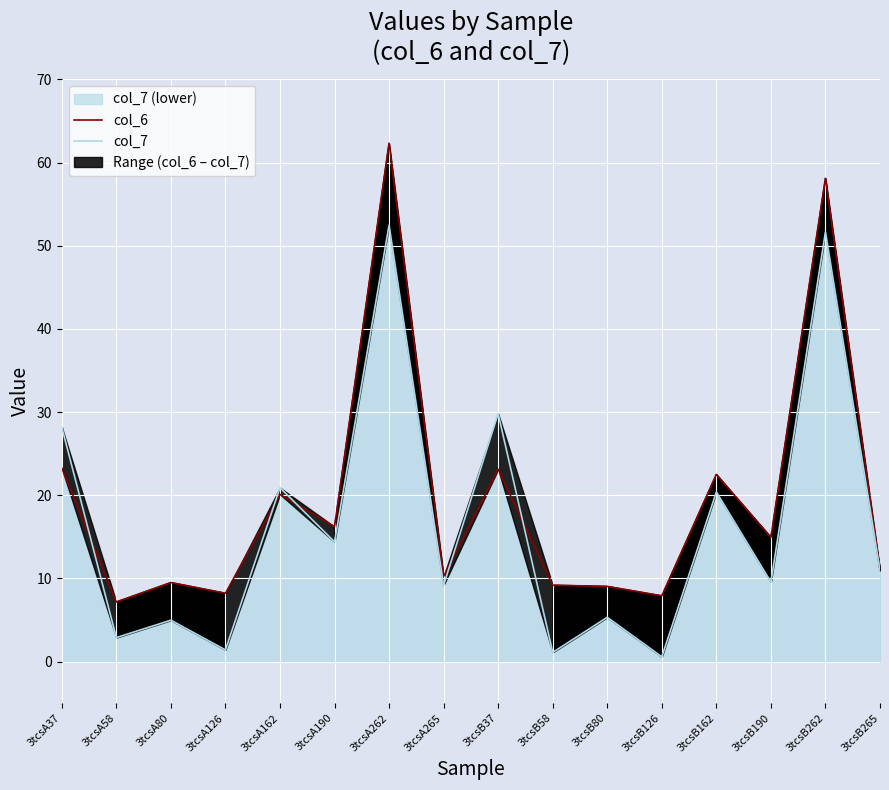

How many interior local peaks does the col_6 series have?

6